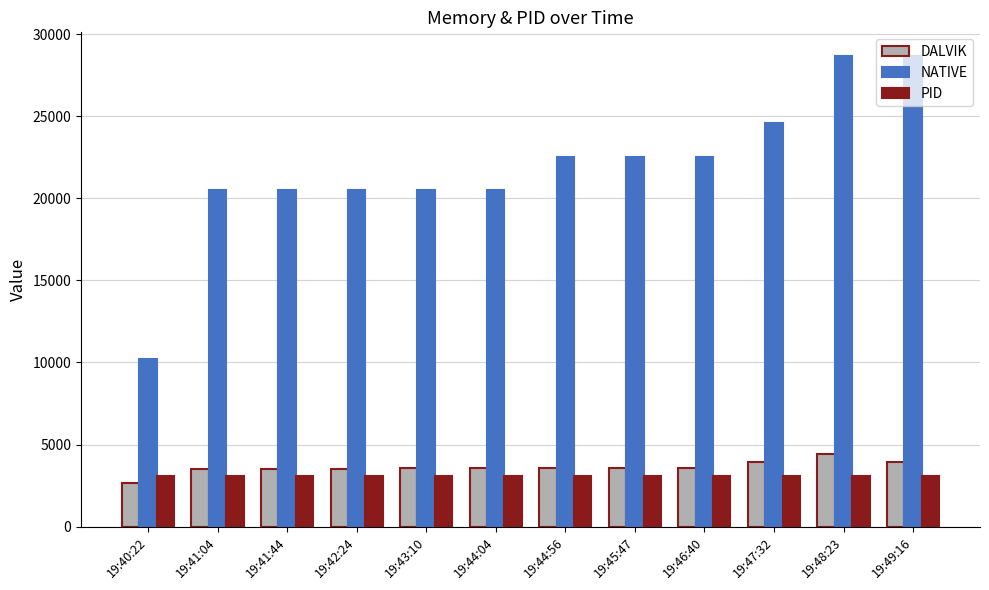

What is the average value of the DALVIK series?

3616